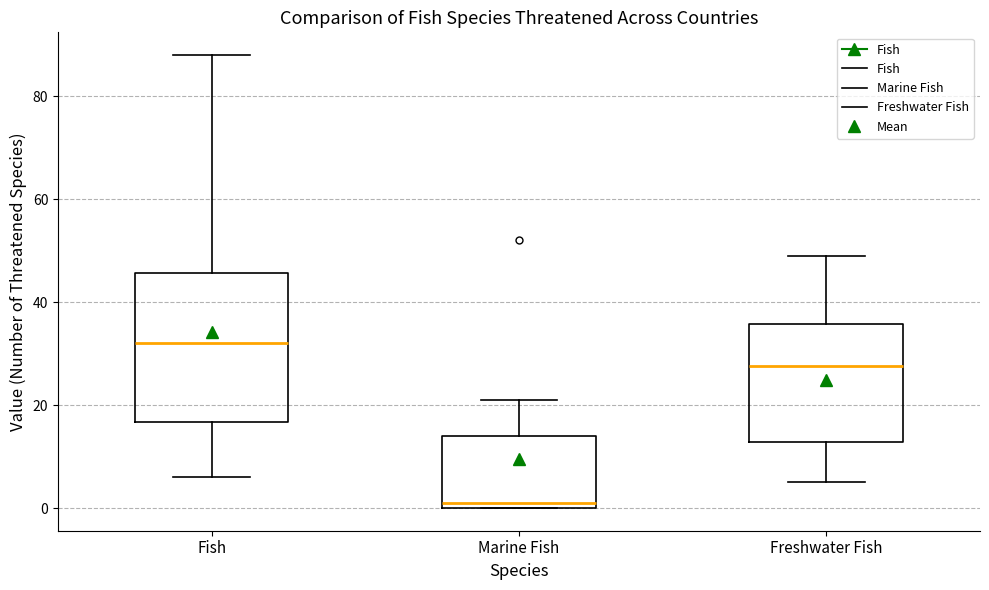

Which box has the highest median line?

Fish